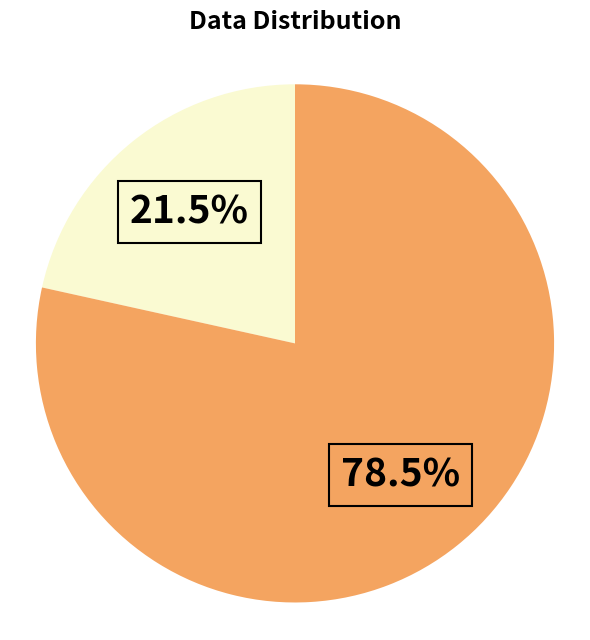

Does any single category account for the majority?

Yes